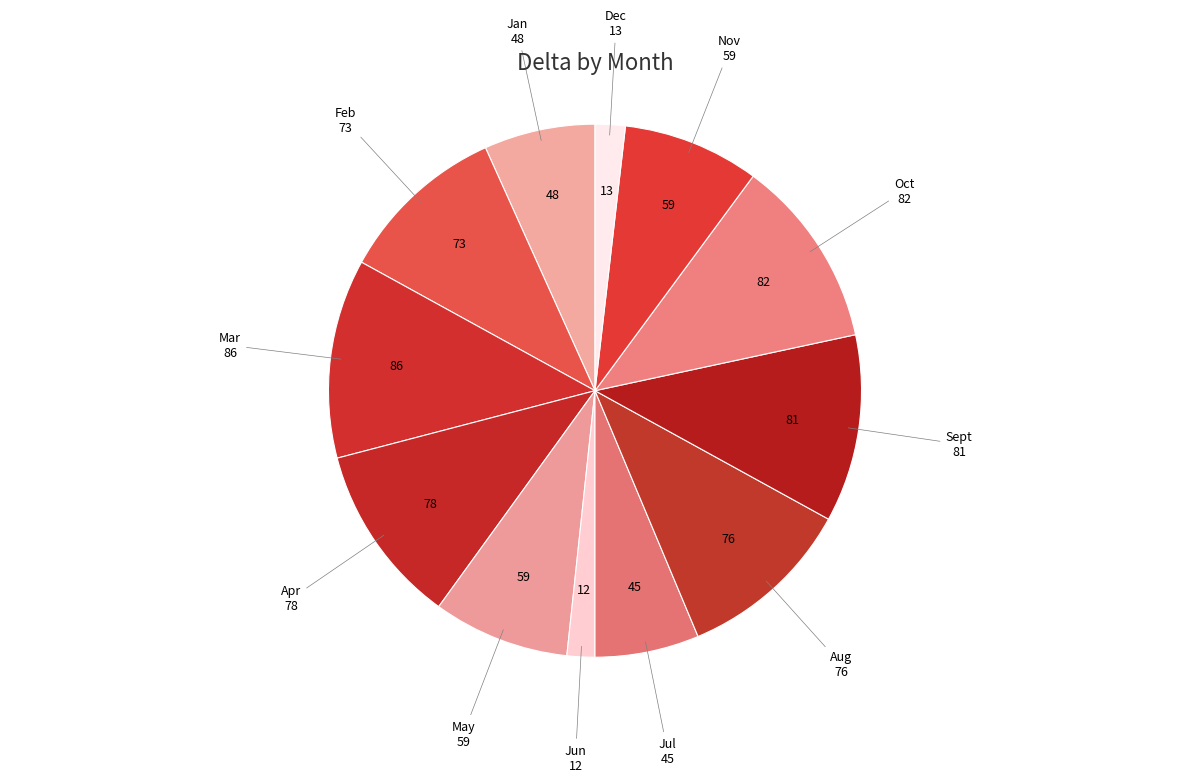

Combined, do May and Aug account for over 50%?

No